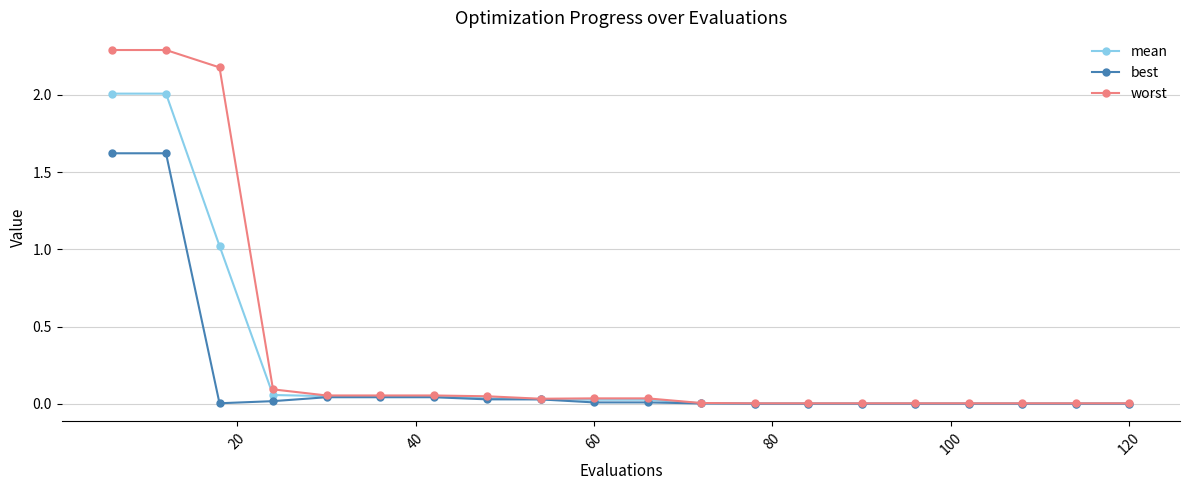

Count the number of categories in the chart.

20